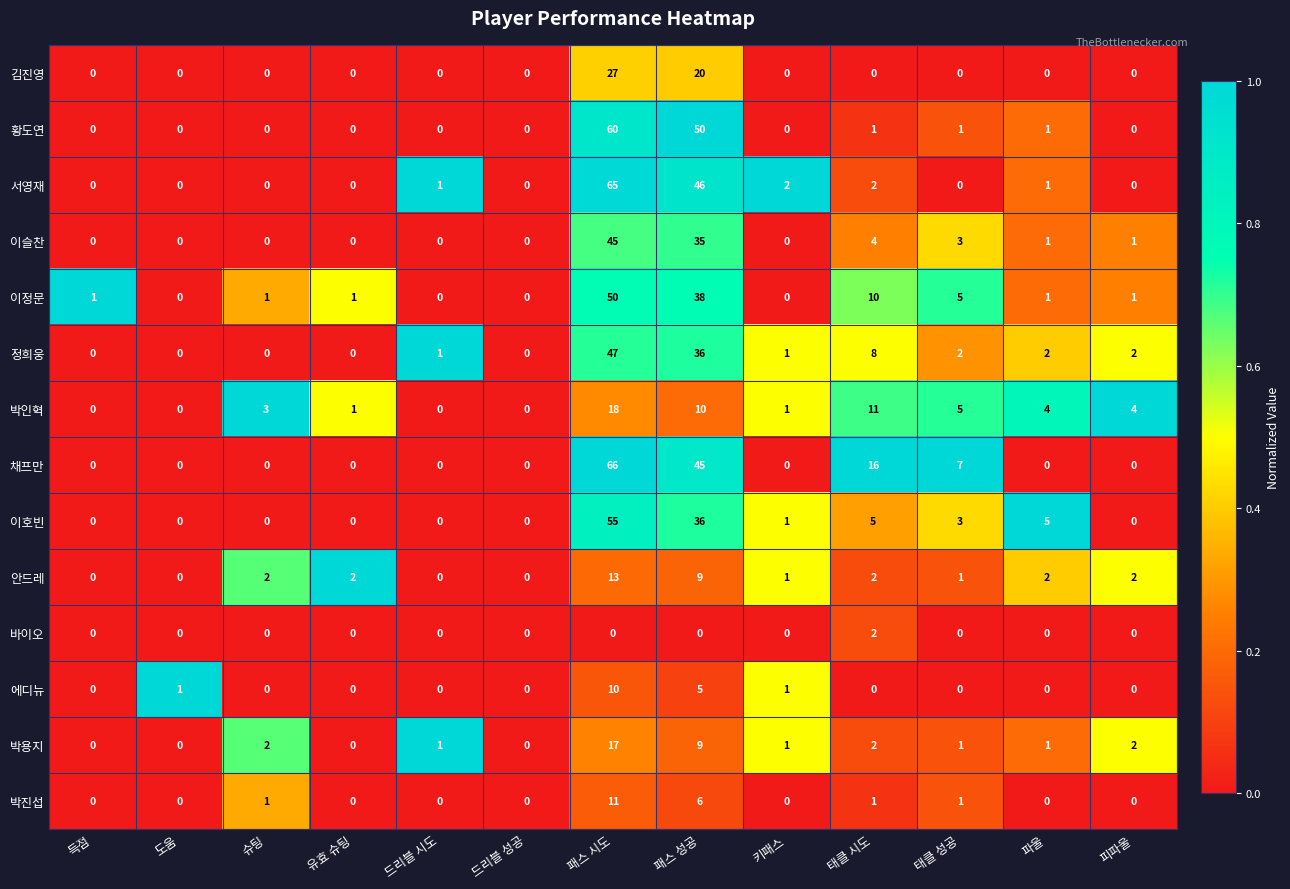

At which category is the sum across all series the highest?

패스 시도